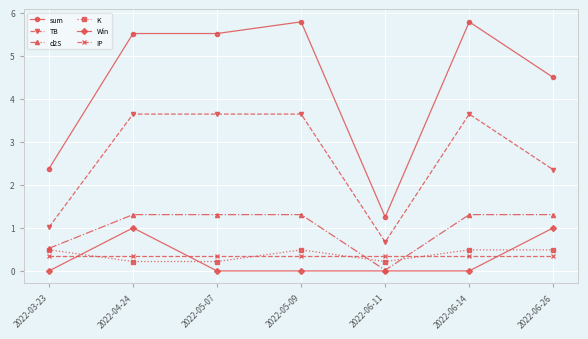

How many series are shown in this chart?

6